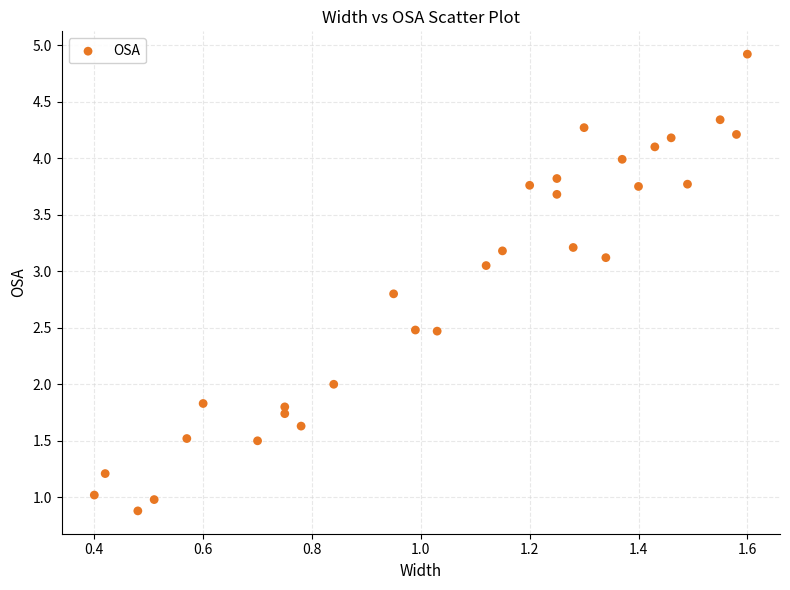

What is the range of Y values (max minus min)?

4.0